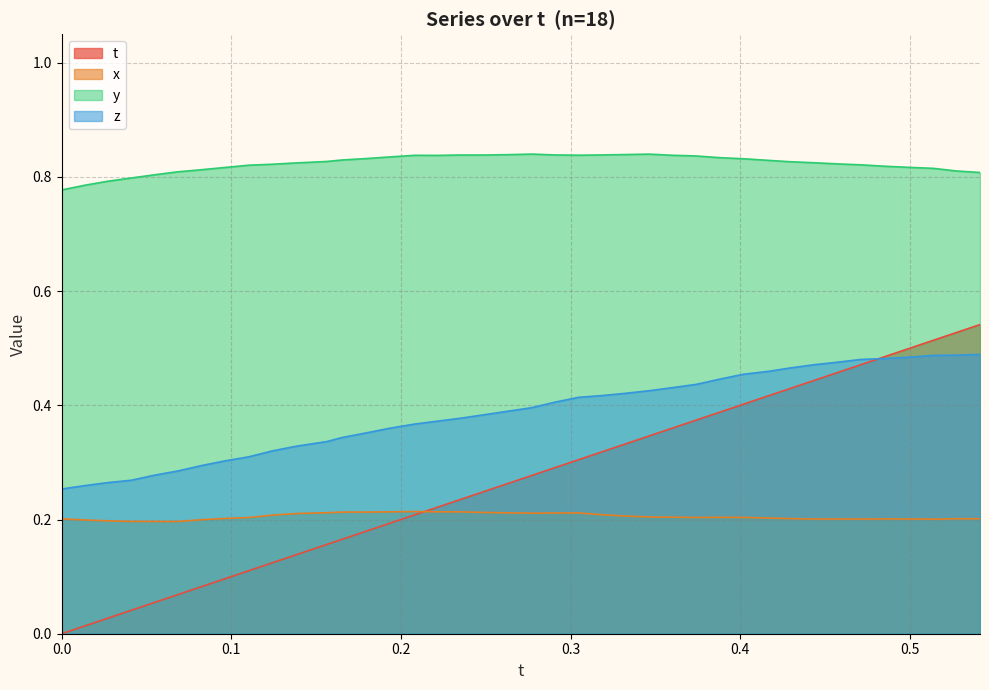

Which series has the largest total across all categories?

y